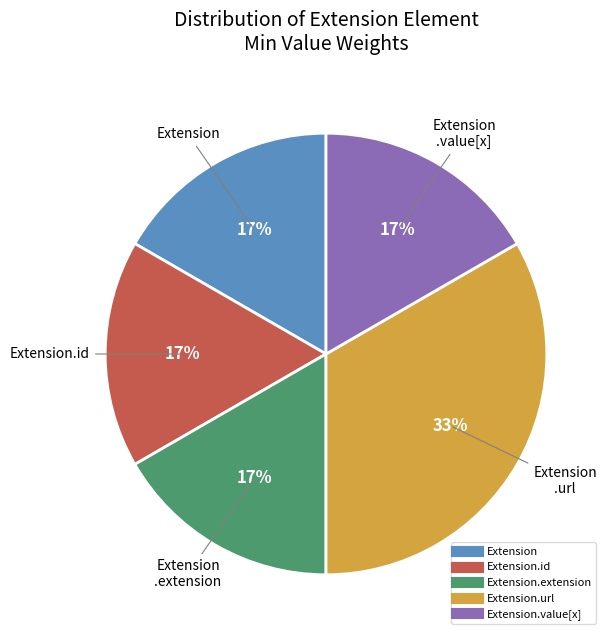

How many segments does this pie chart have?

5